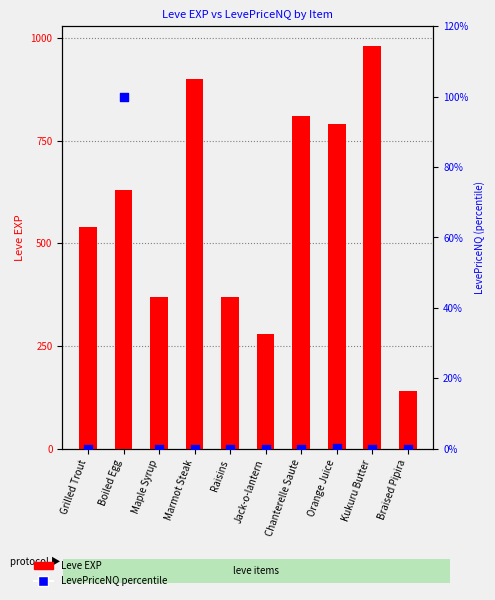

At how many categories does at least one series exceed 688?

4